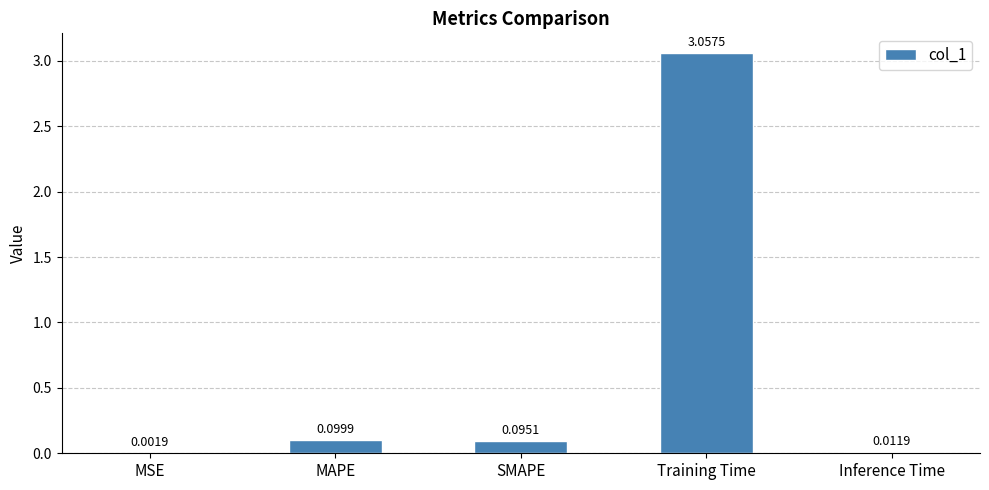

Which has a higher value, MSE or Inference Time?

Inference Time